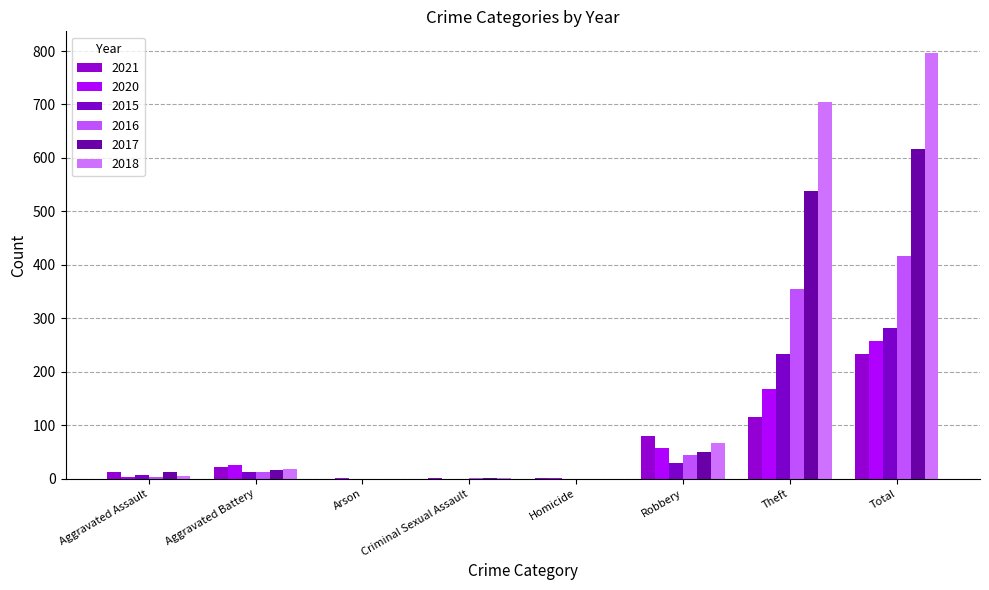

What is the sum of all 2021 values?

468